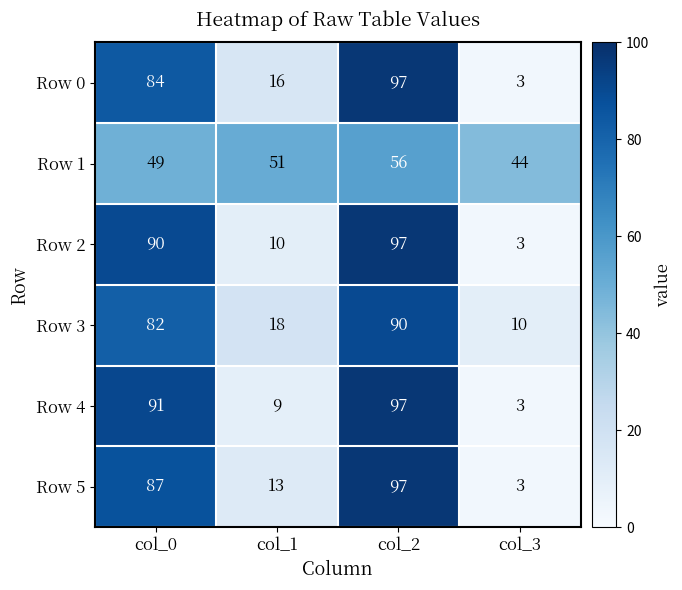

Reading left to right, list all the values displayed in this chart.

Row 0: 84	16	97	3
Row 1: 49	51	56	44
Row 2: 90	10	97	3
Row 3: 82	18	90	10
Row 4: 91	9	97	3
Row 5: 87	13	97	3